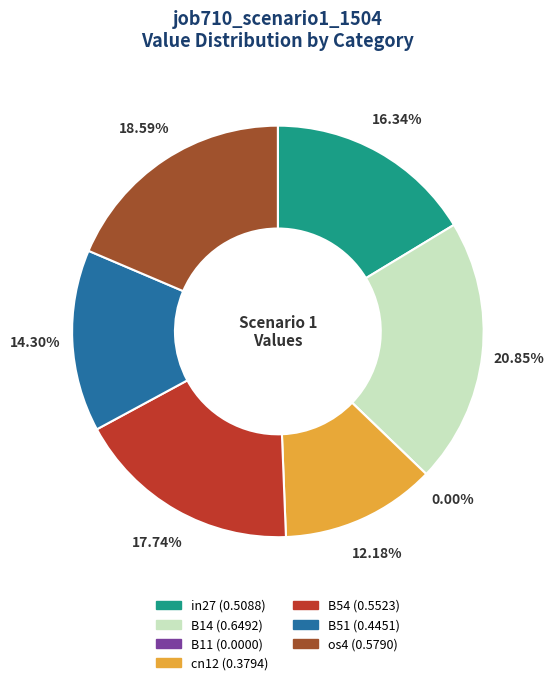

To the nearest percent, what is the average slice percentage?

14%